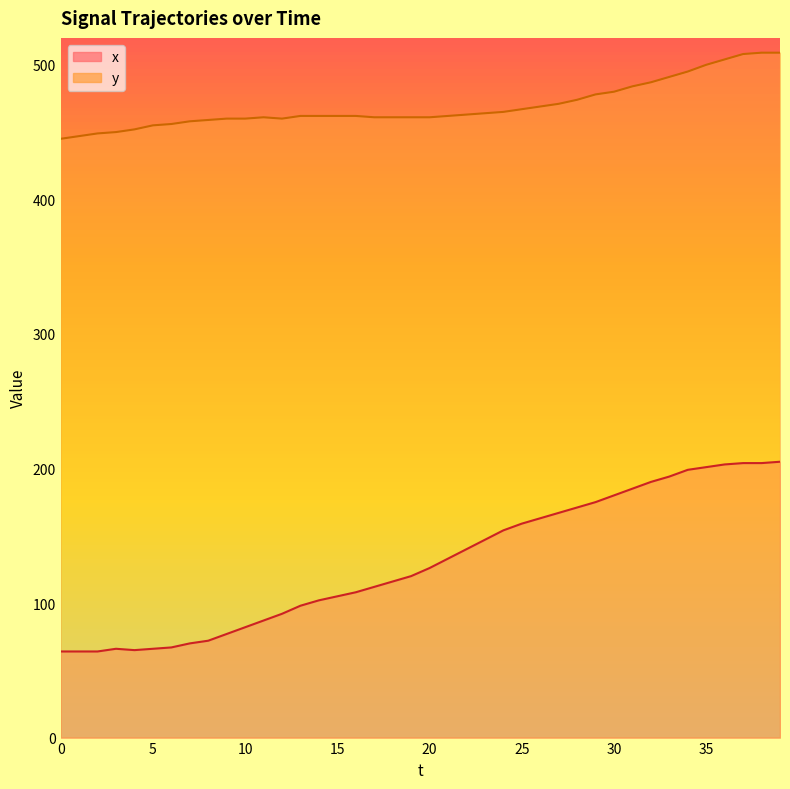

True or false: x and y cross at least once.

False